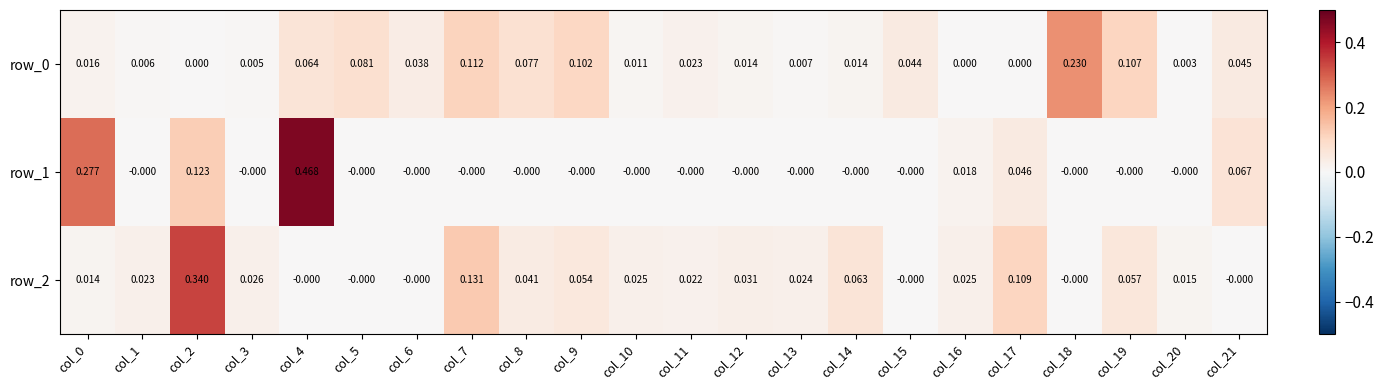

Is the value of row_1 at col_5 greater than the value of row_2 at col_0?

No